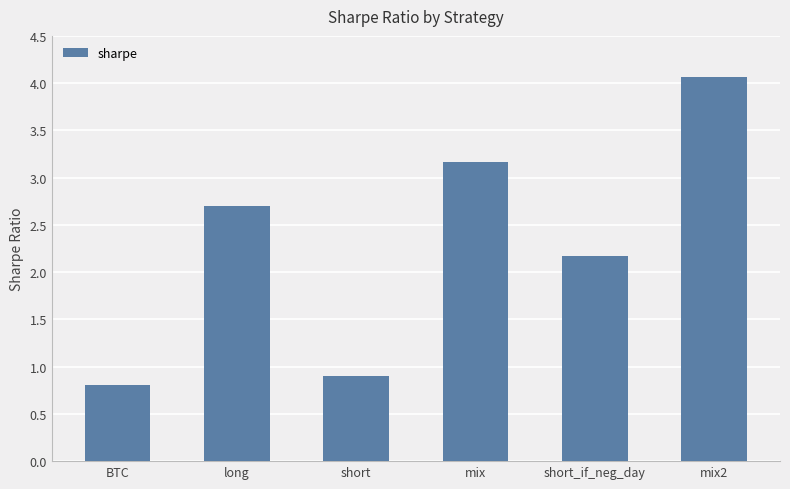

At which category does the chart reach its peak across all series?

mix2